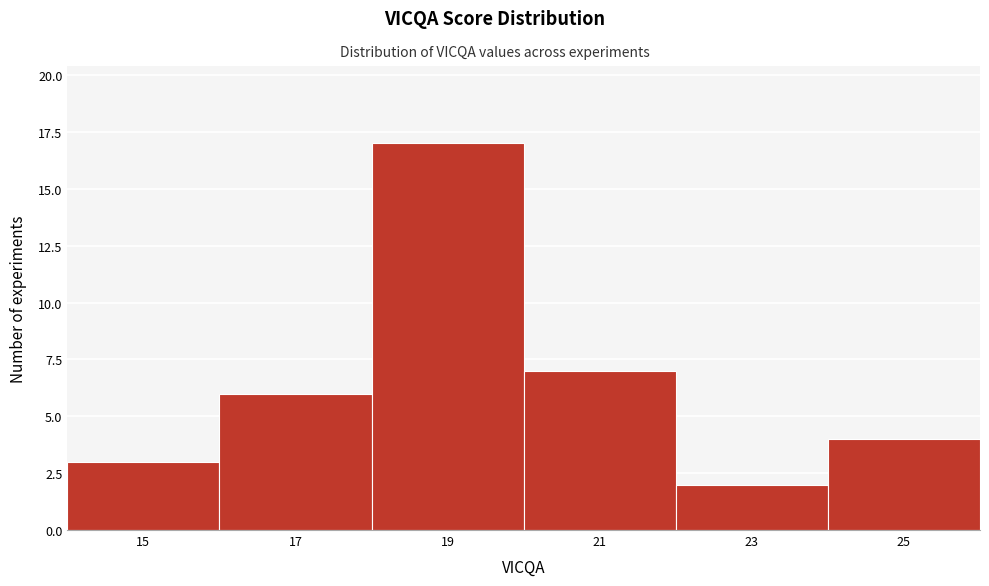

What is the height of the bar covering 24 to 26 on the x-axis? The values are not printed on the chart, so give them approximately, as read against the axis.

4